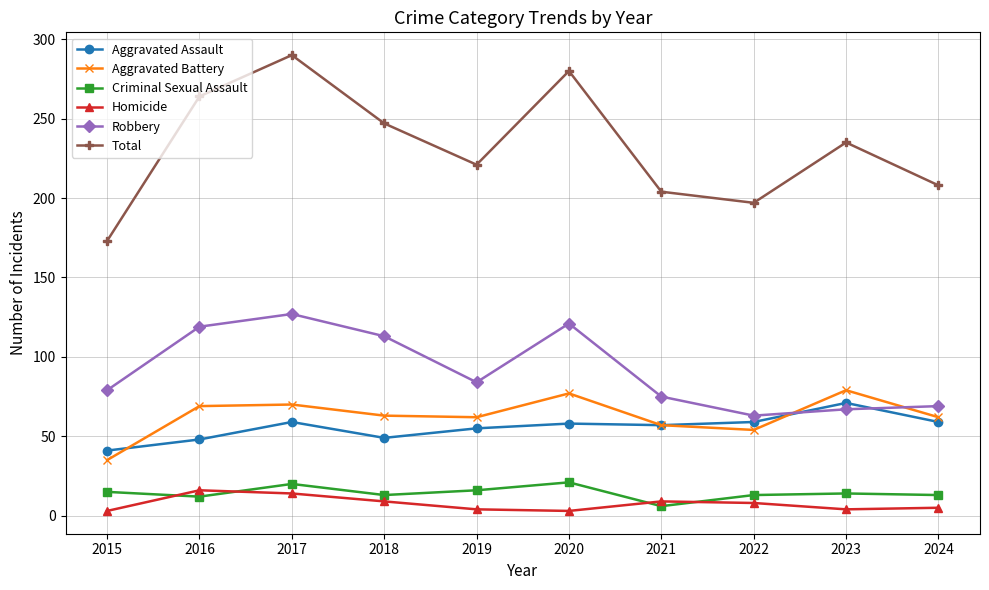

What is the spread (max minus min) of values at 2023?

231